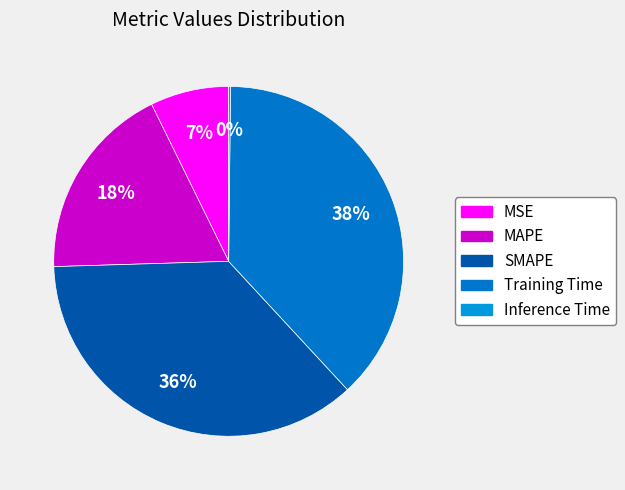

Does MSE account for over 50% of the chart?

No